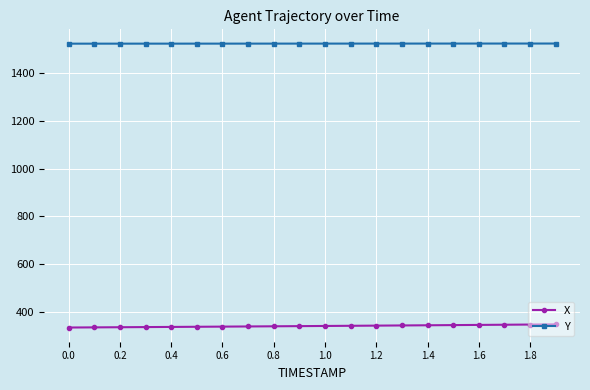

What is the highest value of the Y series?

1525.2